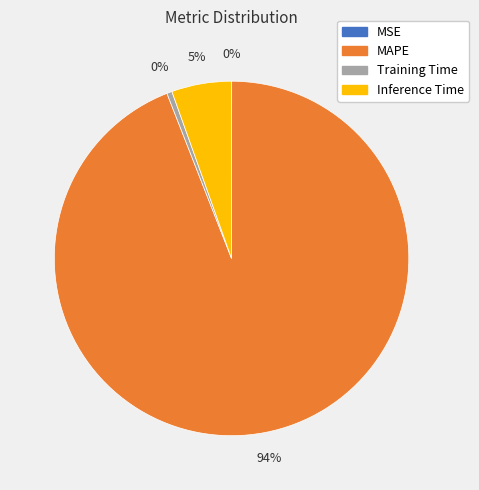

The MAPE slice represents 99% of the pie. True or false?

False